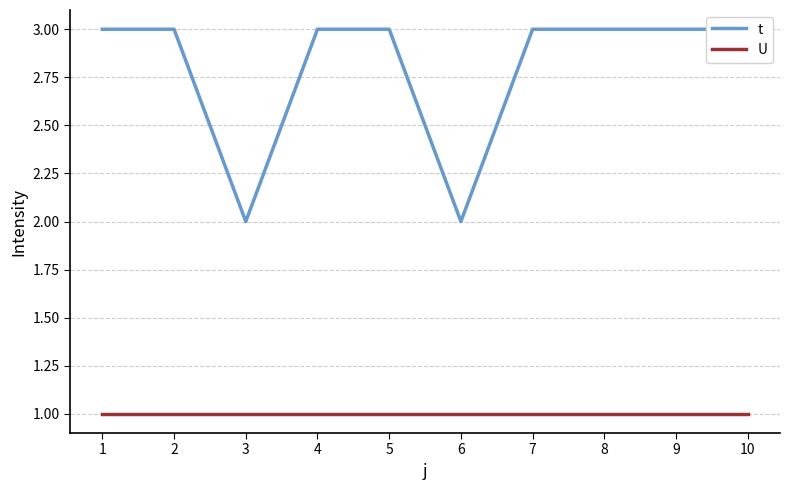

Between 9 and 5, which is larger?

9